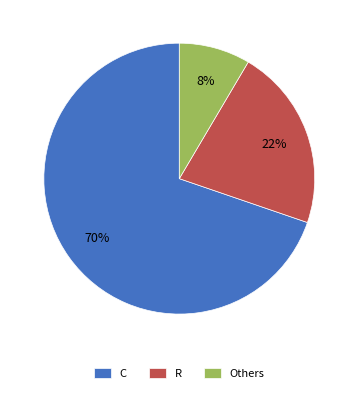

To the nearest percent, what is the average slice percentage?

33%